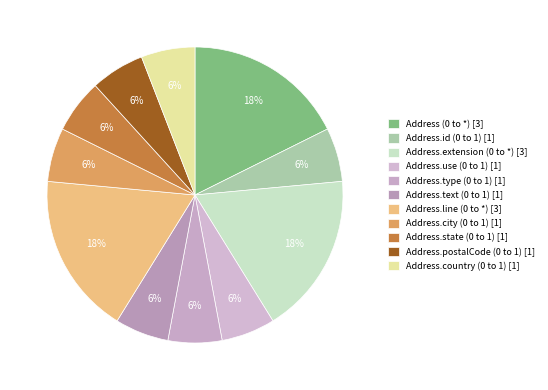

How many segments does this pie chart have?

11